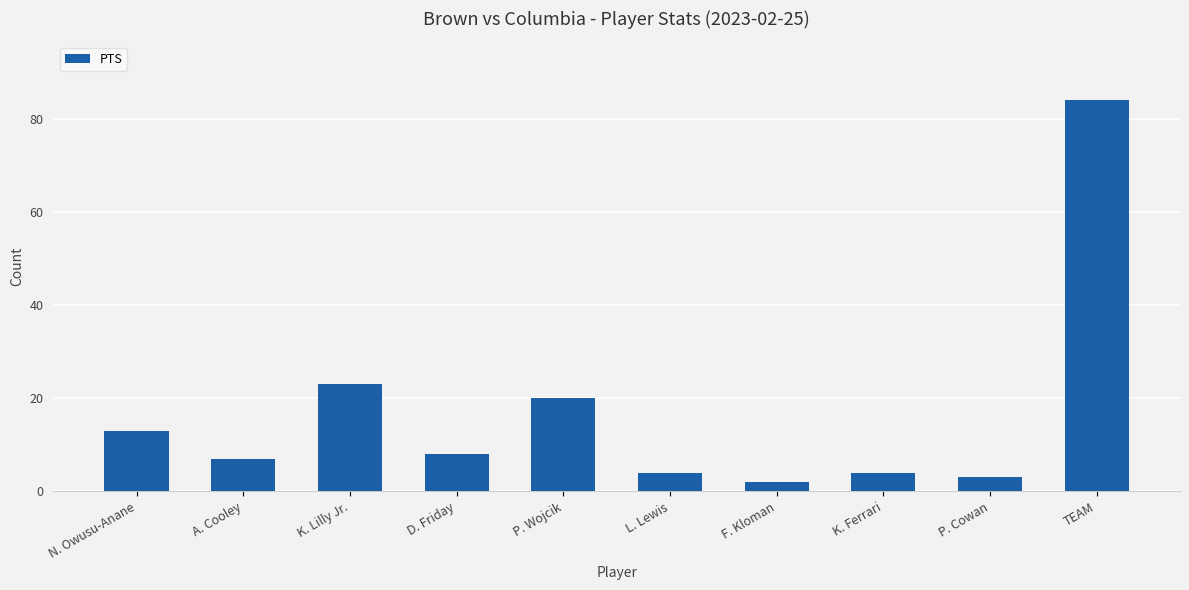

The chart shows a value of 20 at P. Wojcik. True or false?

True